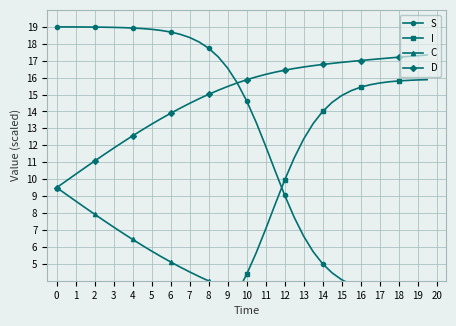

What is the maximum value for D?

17.3